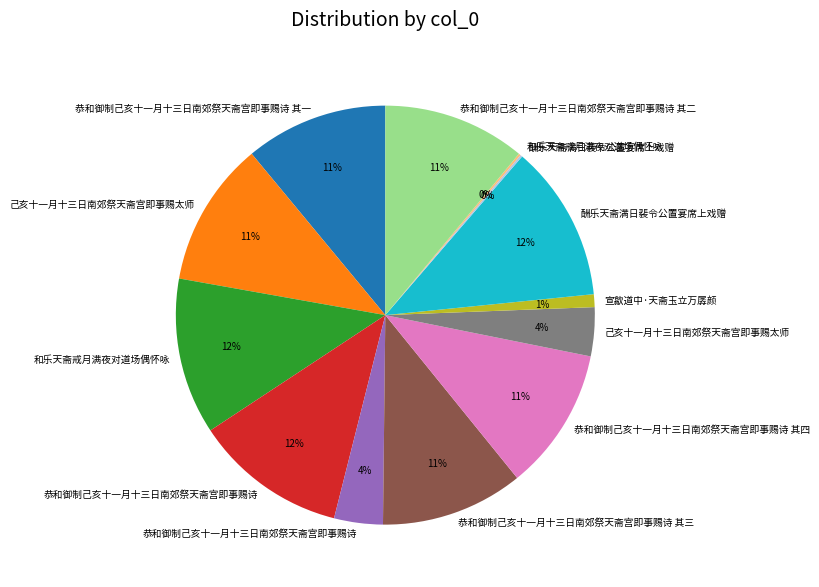

Is there a majority slice in this chart?

No